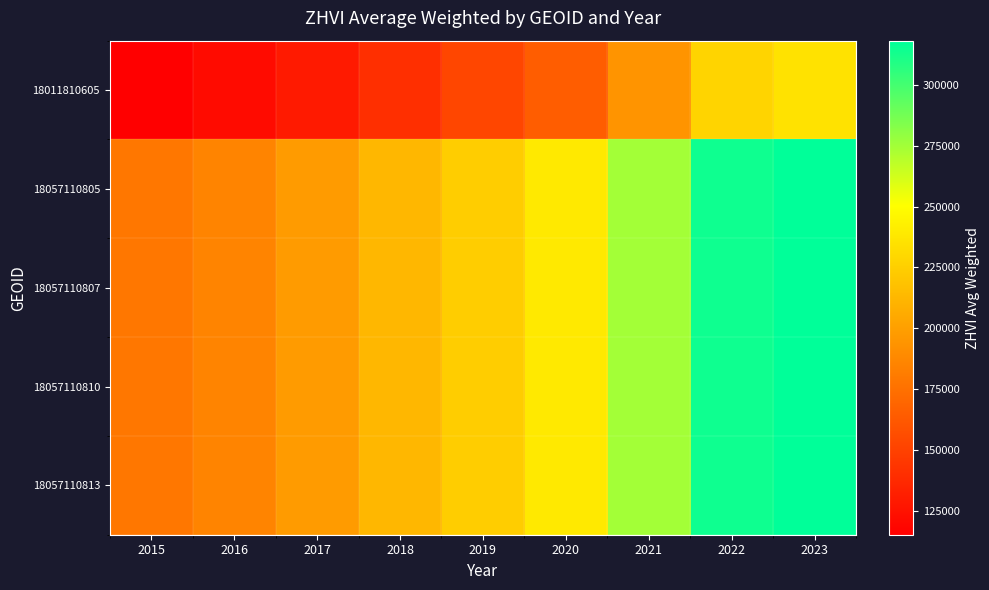

What is the spread (max minus min) of values at 2016?

64032.9